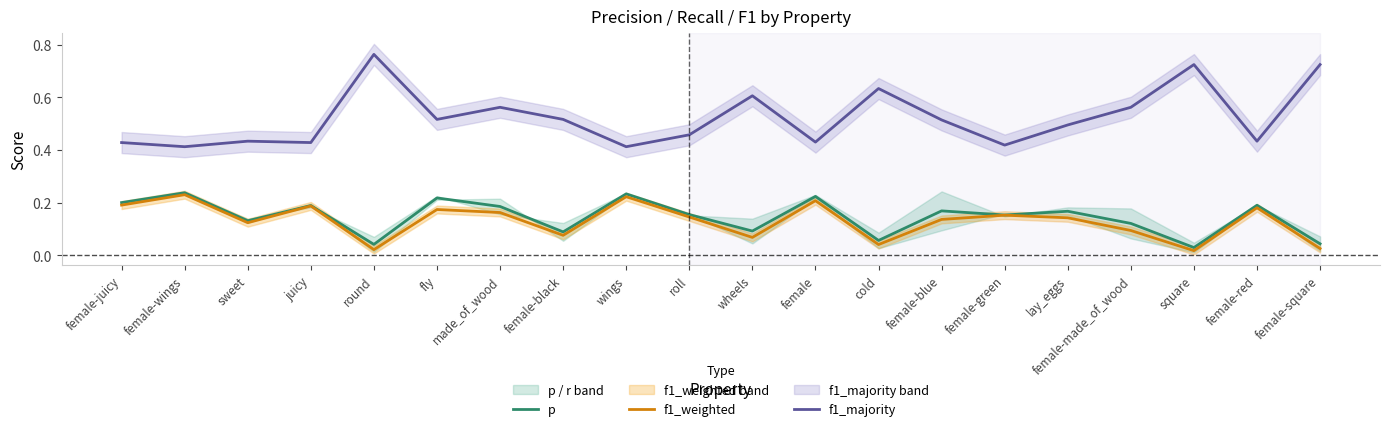

True or false: f1_majority has more than 0 interior local peaks.

True